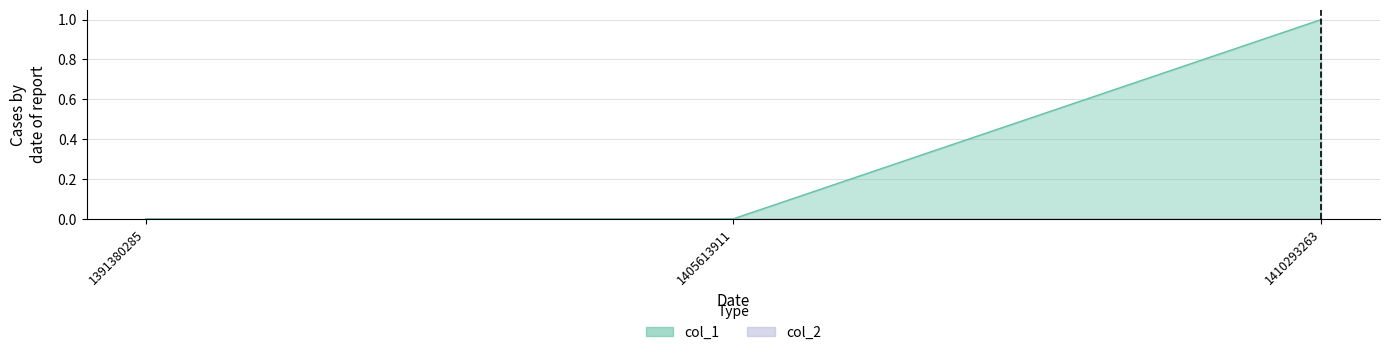

Does the chart display data point markers on the line(s)?

No